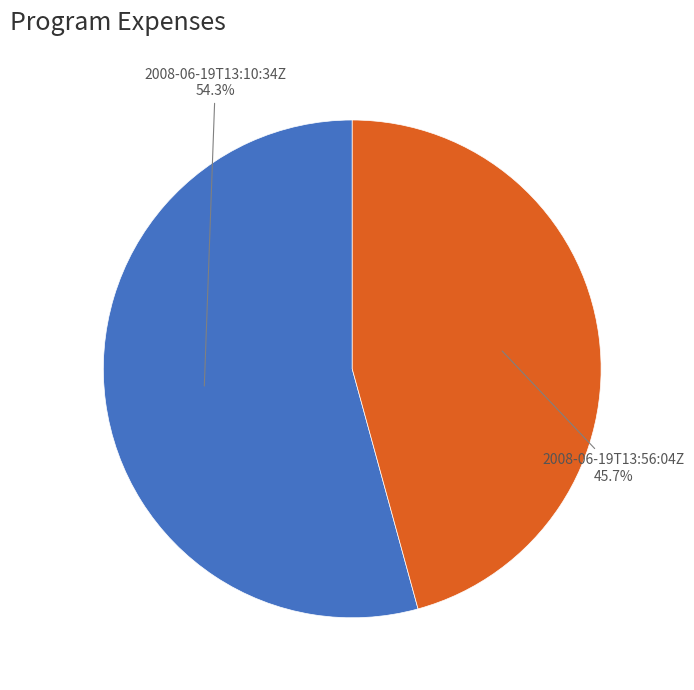

What is the smallest slice in the pie chart?

2008-06-19T13:56:04Z